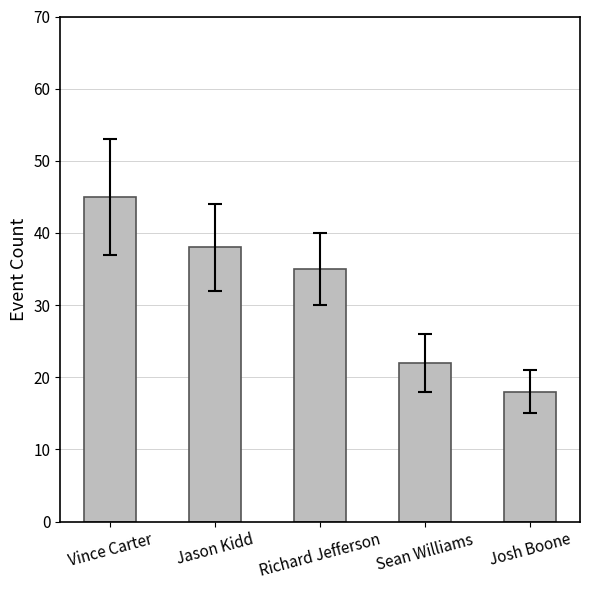

List the labels in order of value, largest first.

Vince Carter, Jason Kidd, Richard Jefferson, Sean Williams, Josh Boone